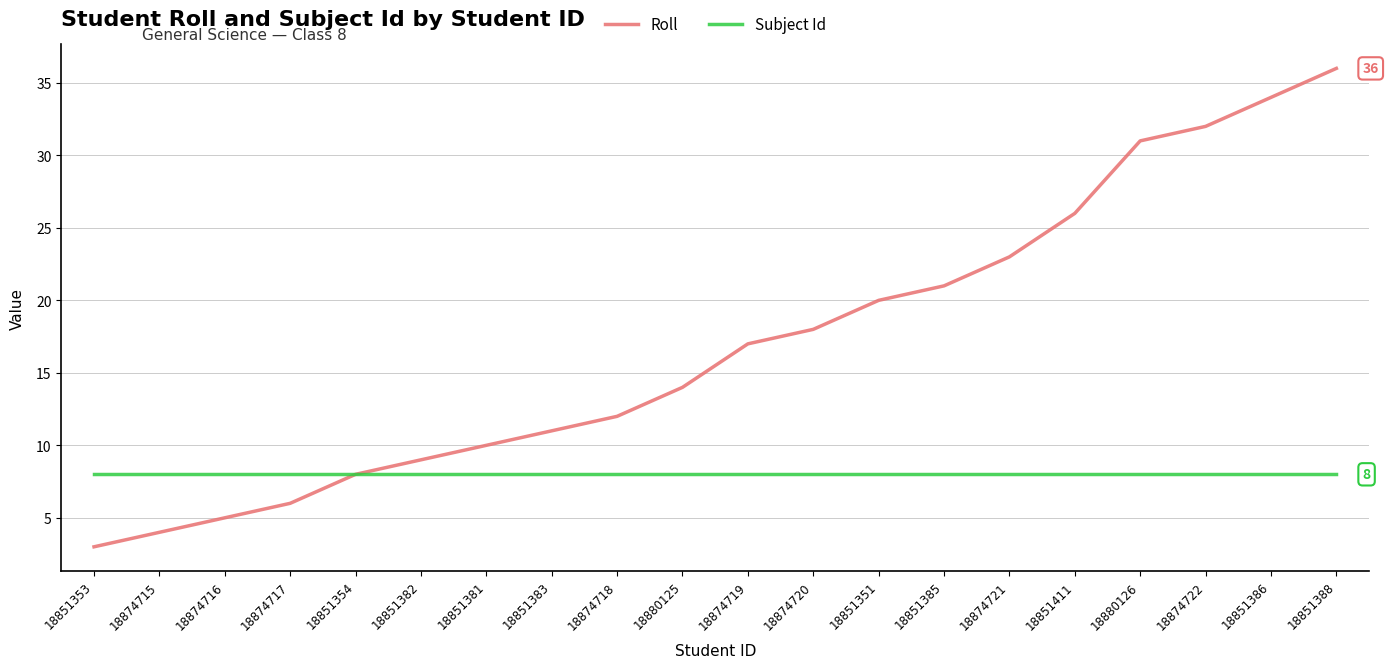

What is the sum of the Roll values at 18851353 and 18874716?

8